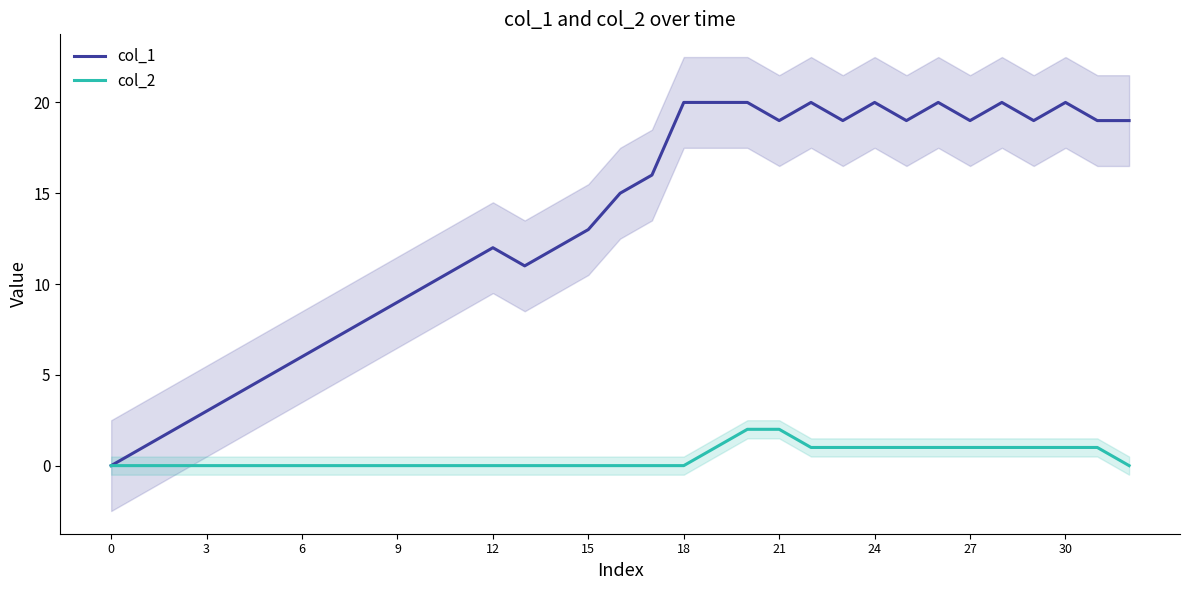

What is the label of the 12th point from the left?

11